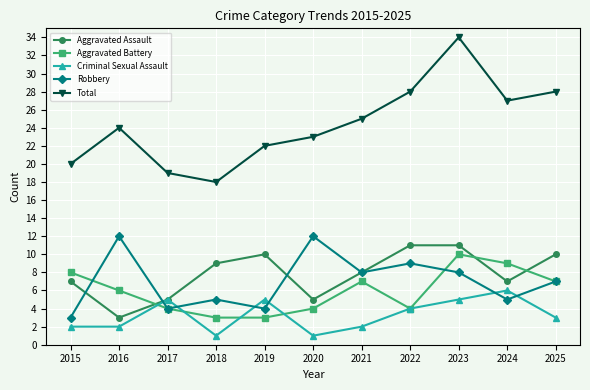

Reading right to left, transcribe all the data shown in this chart.

Aggravated Assault: 2025=10	2024=7	2023=11	2022=11	2021=8	2020=5	2019=10	2018=9	2017=5	2016=3	2015=7
Aggravated Battery: 2025=7	2024=9	2023=10	2022=4	2021=7	2020=4	2019=3	2018=3	2017=4	2016=6	2015=8
Criminal Sexual Assault: 2025=3	2024=6	2023=5	2022=4	2021=2	2020=1	2019=5	2018=1	2017=5	2016=2	2015=2
Robbery: 2025=7	2024=5	2023=8	2022=9	2021=8	2020=12	2019=4	2018=5	2017=4	2016=12	2015=3
Total: 2025=28	2024=27	2023=34	2022=28	2021=25	2020=23	2019=22	2018=18	2017=19	2016=24	2015=20